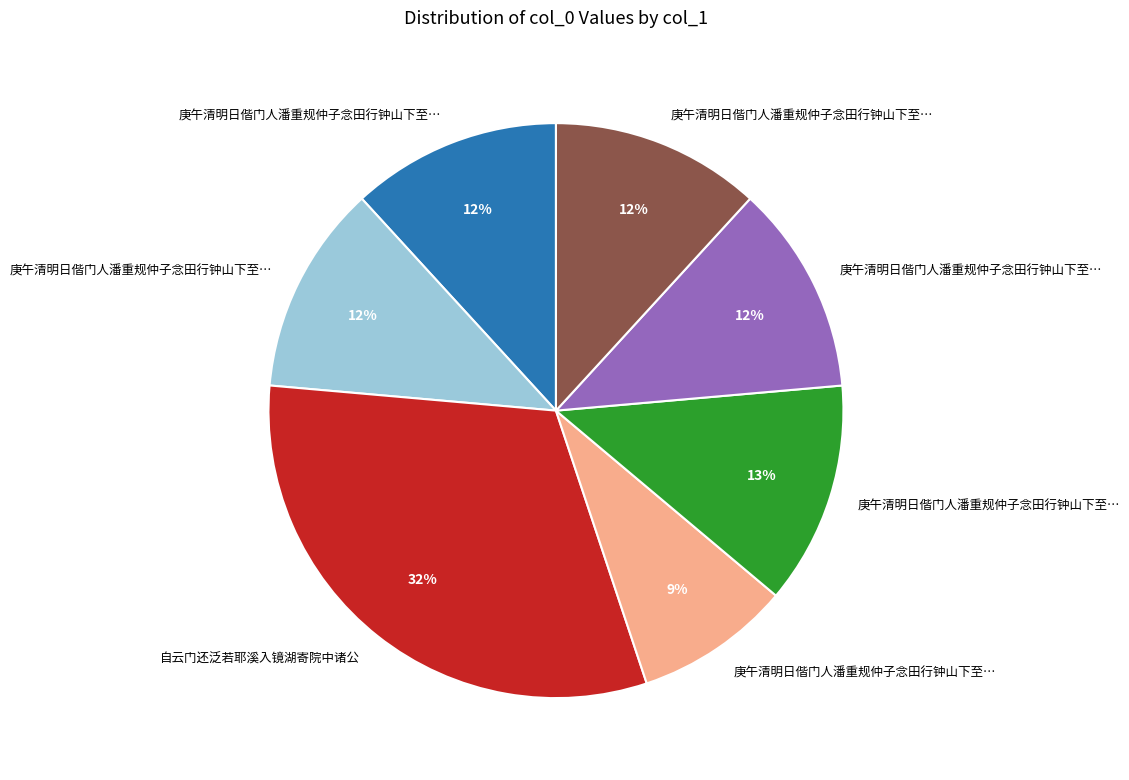

To the nearest percent, what is the average slice percentage?

14%